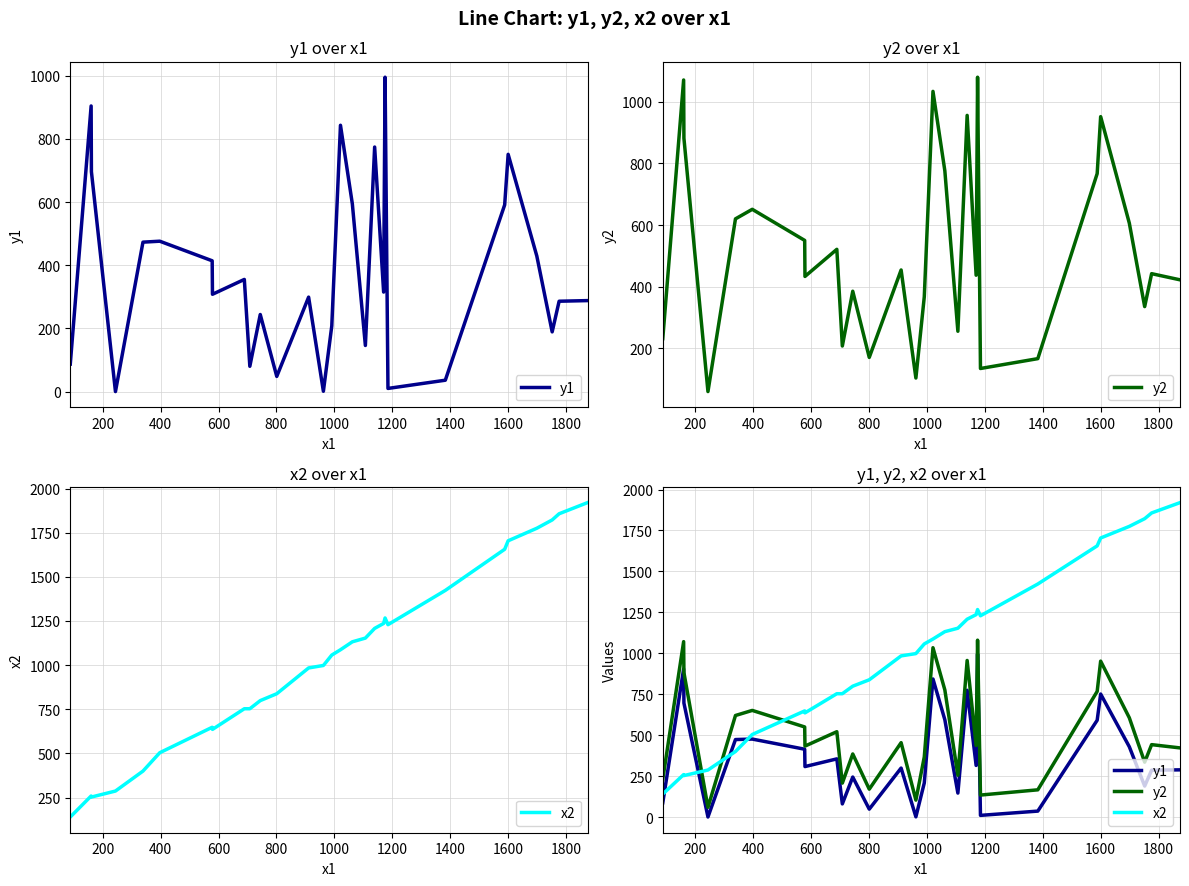

What is the greatest value displayed?

1920